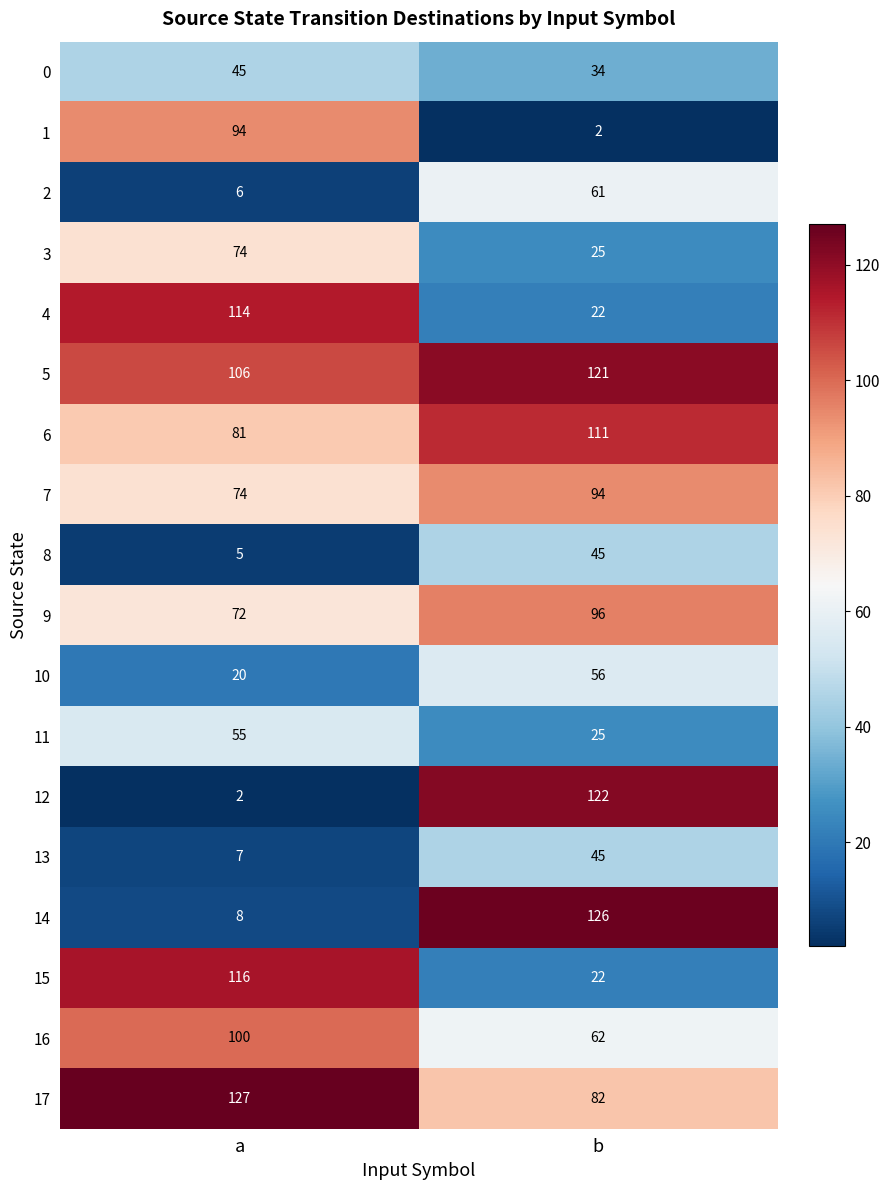

At how many categories does at least one series exceed 120?

2